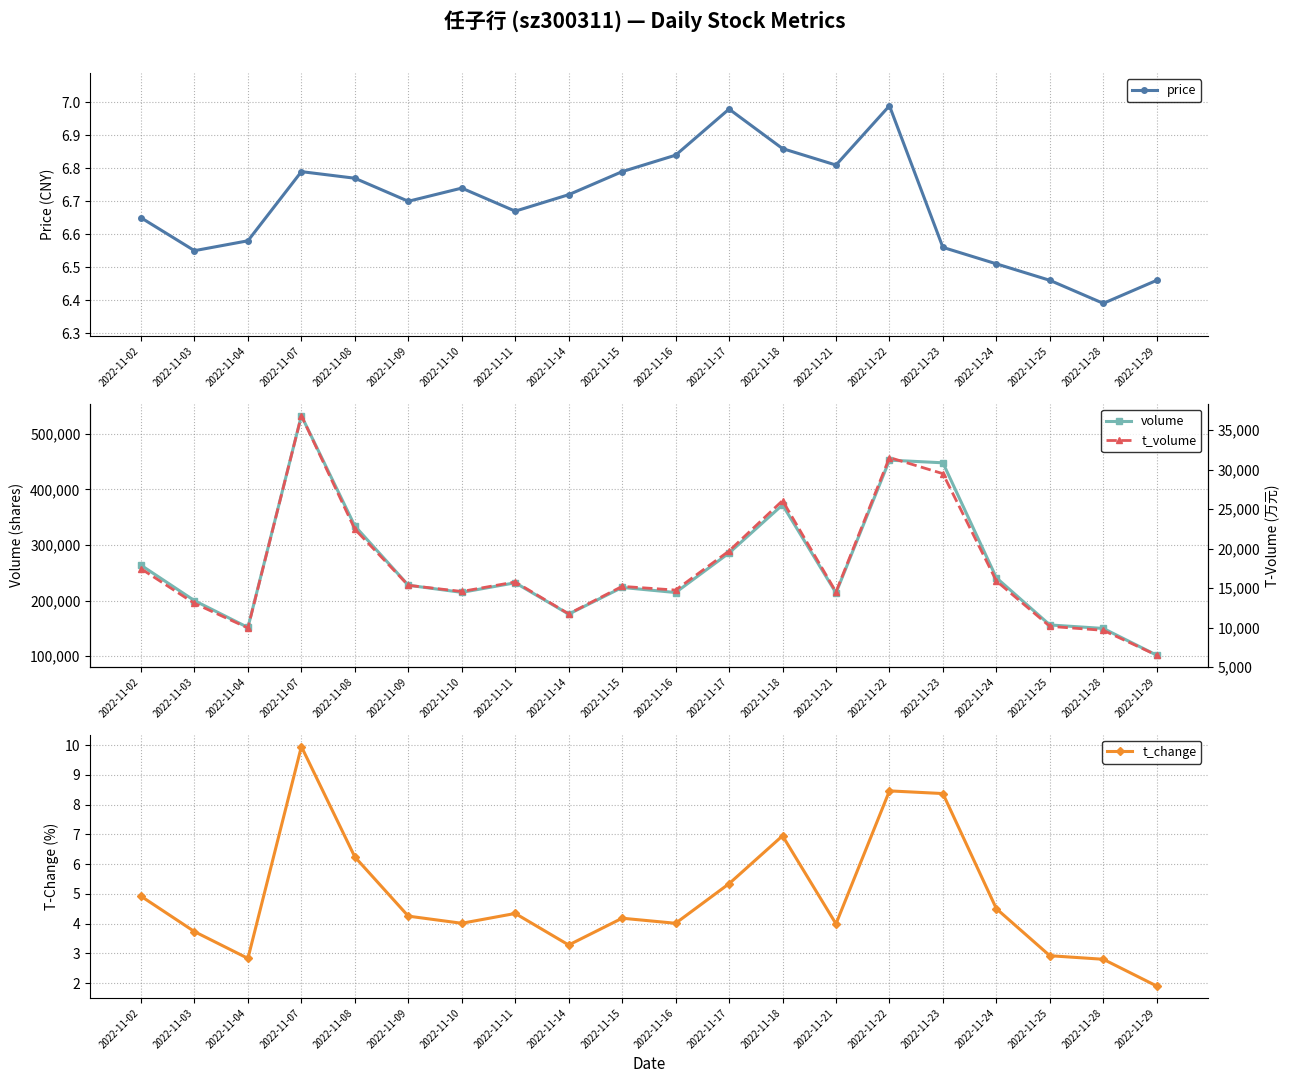

The volume series shows 154053.3 at 2022-11-02. True or false?

False